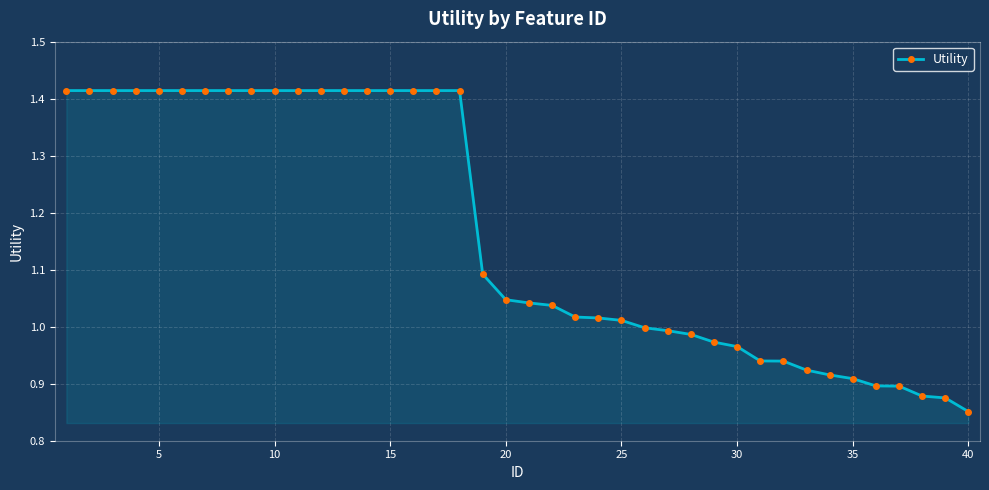

What is the sum of all values?

46.7